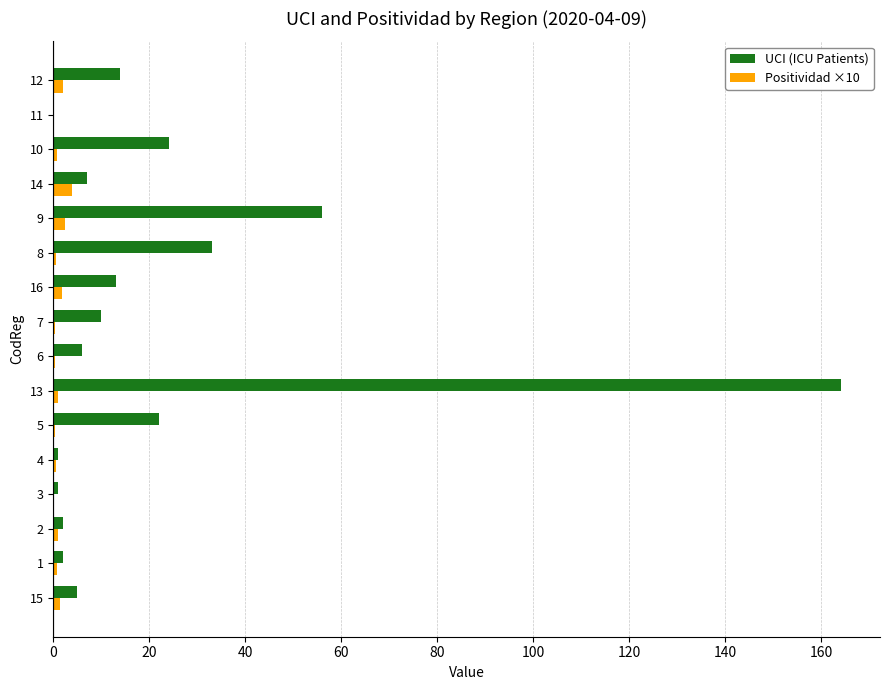

At which label does UCI (ICU Patients) reach its peak?

13